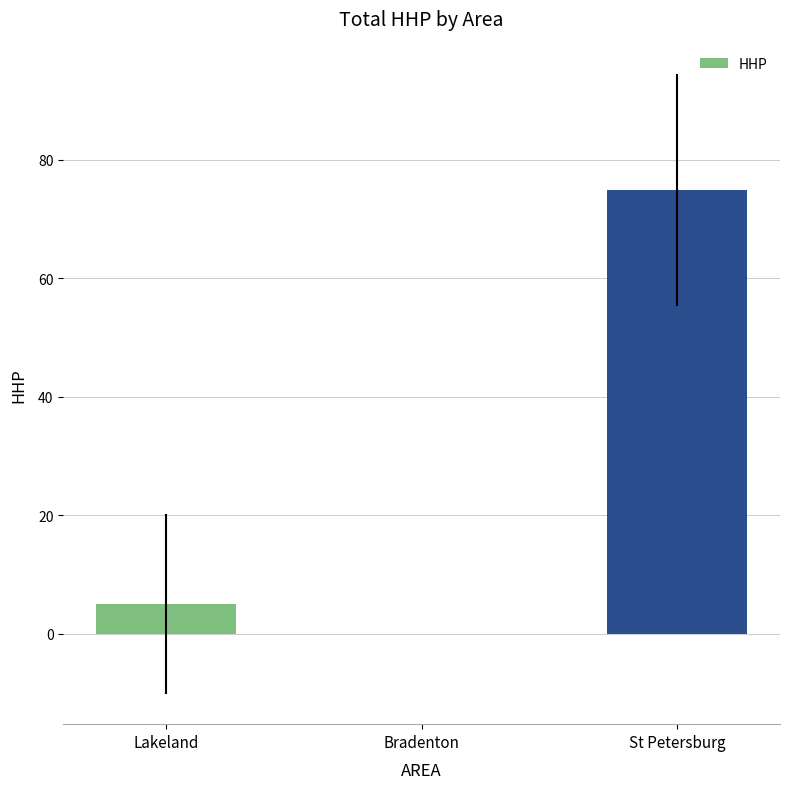

What is the sum of the values at Lakeland and St Petersburg?

79.8